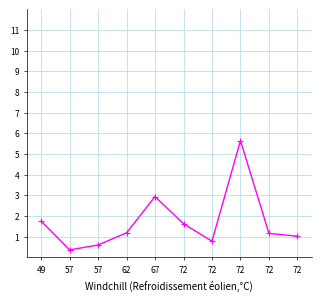

Reading left to right, list all the values displayed in this chart.

1.8	0.4	0.6	1.2	2.9	1.6	0.8	5.6	1.2	1.0